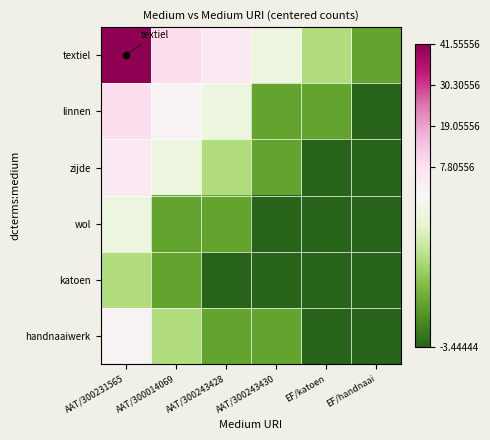

Reading right to left, extract all data points from this chart.

textiel: EF/handnaai=-2.4	EF/katoen=-1.4	AAT/300243430=-0.4	AAT/300243428=4.6	AAT/300014069=8.6	AAT/300231565=41.6
linnen: EF/handnaai=-3.4	EF/katoen=-2.4	AAT/300243430=-2.4	AAT/300243428=-0.4	AAT/300014069=1.6	AAT/300231565=8.6
zijde: EF/handnaai=-3.4	EF/katoen=-3.4	AAT/300243430=-2.4	AAT/300243428=-1.4	AAT/300014069=-0.4	AAT/300231565=4.6
wol: EF/handnaai=-3.4	EF/katoen=-3.4	AAT/300243430=-3.4	AAT/300243428=-2.4	AAT/300014069=-2.4	AAT/300231565=-0.4
katoen: EF/handnaai=-3.4	EF/katoen=-3.4	AAT/300243430=-3.4	AAT/300243428=-3.4	AAT/300014069=-2.4	AAT/300231565=-1.4
handnaaiwerk: EF/handnaai=-3.4	EF/katoen=-3.4	AAT/300243430=-2.4	AAT/300243428=-2.4	AAT/300014069=-1.4	AAT/300231565=1.6